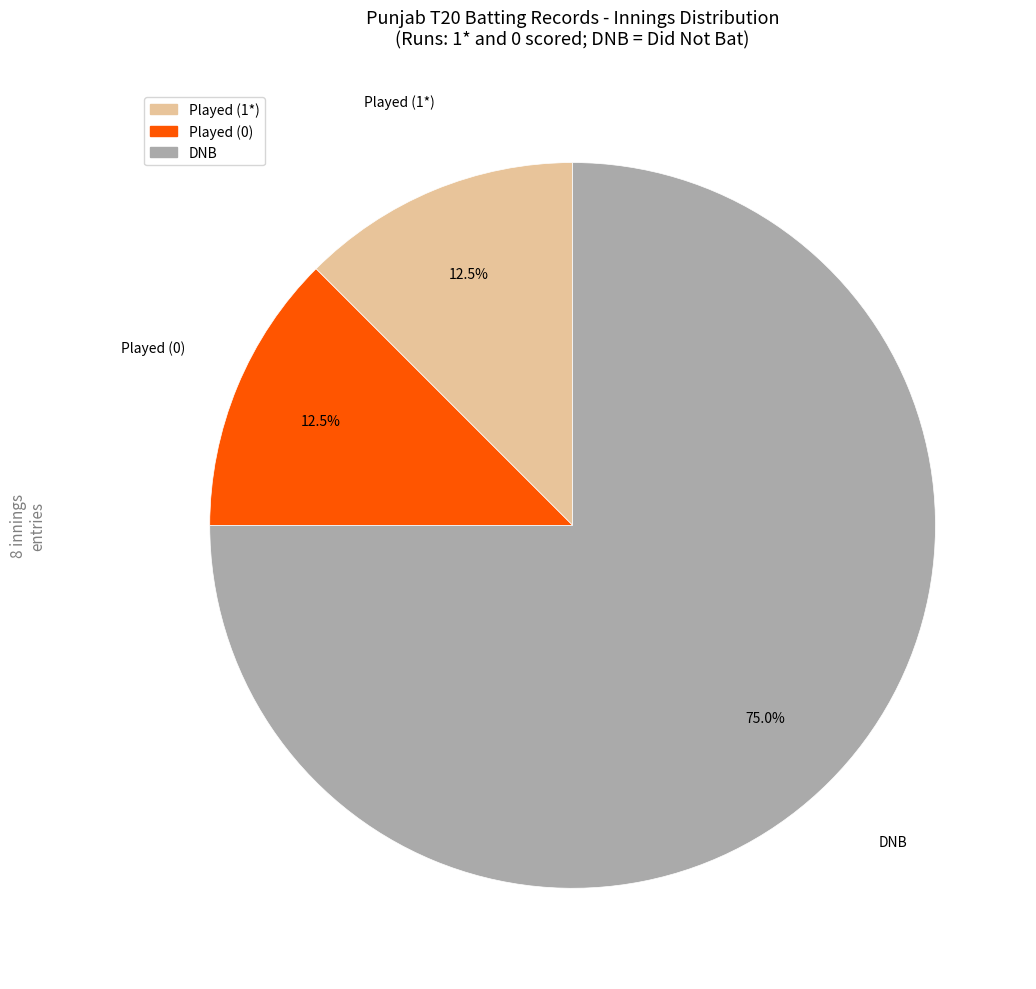

What is the largest slice in the pie chart?

DNB